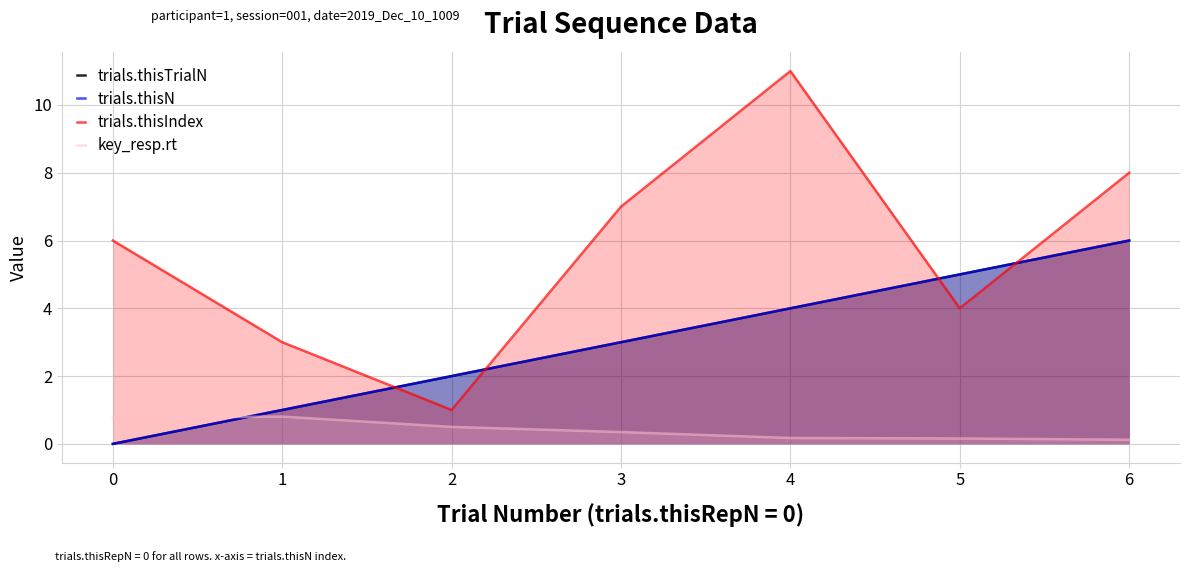

At 4, list the series in order from smallest to largest.

key_resp.rt, trials.thisTrialN, trials.thisN, trials.thisIndex